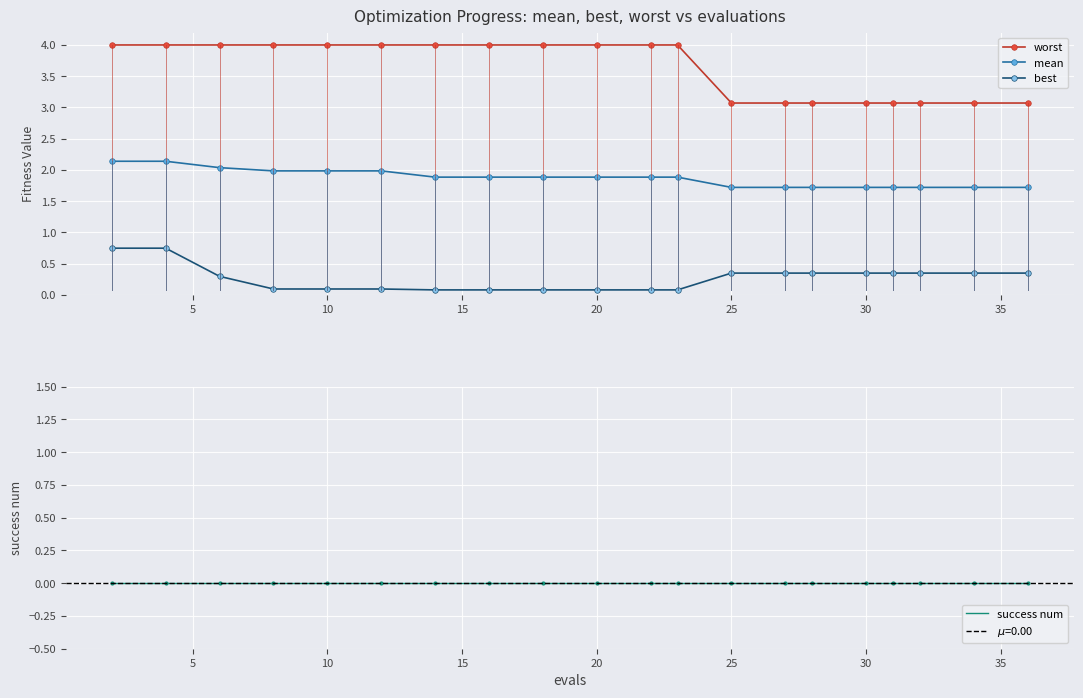

At how many categories does at least one series exceed 1?

20